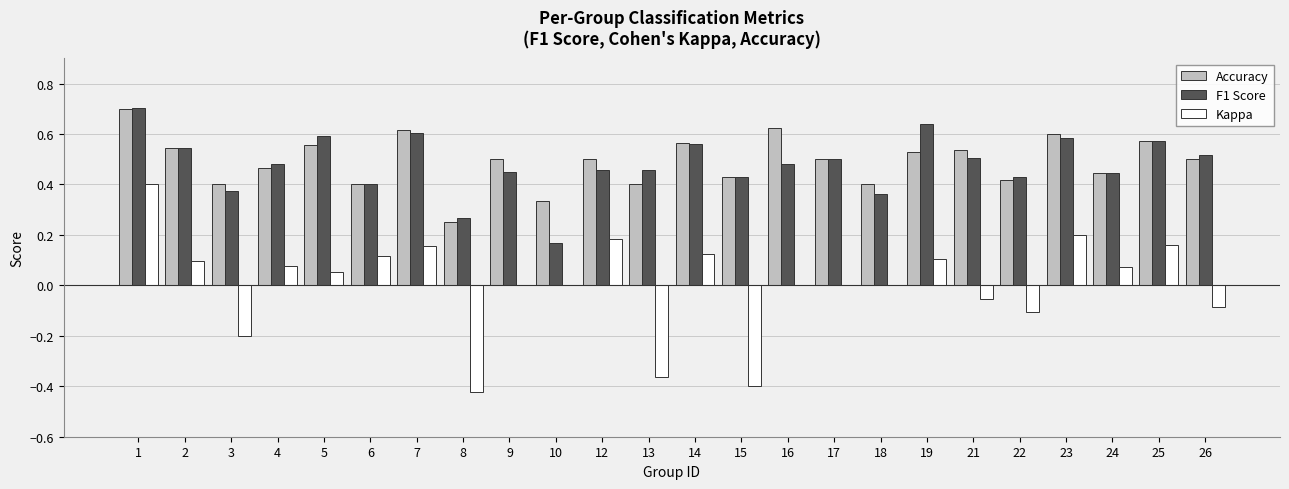

What is the greatest value displayed?

0.7